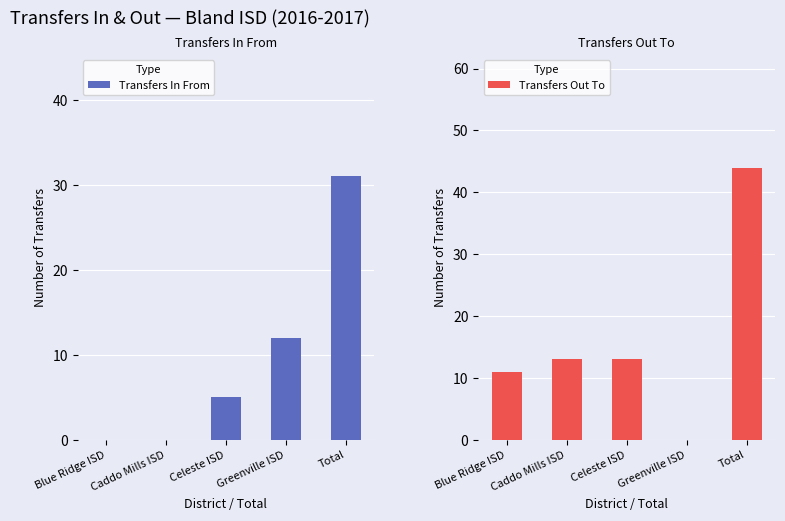

What are all the series names shown in the legend?

Transfers In From, Transfers Out To